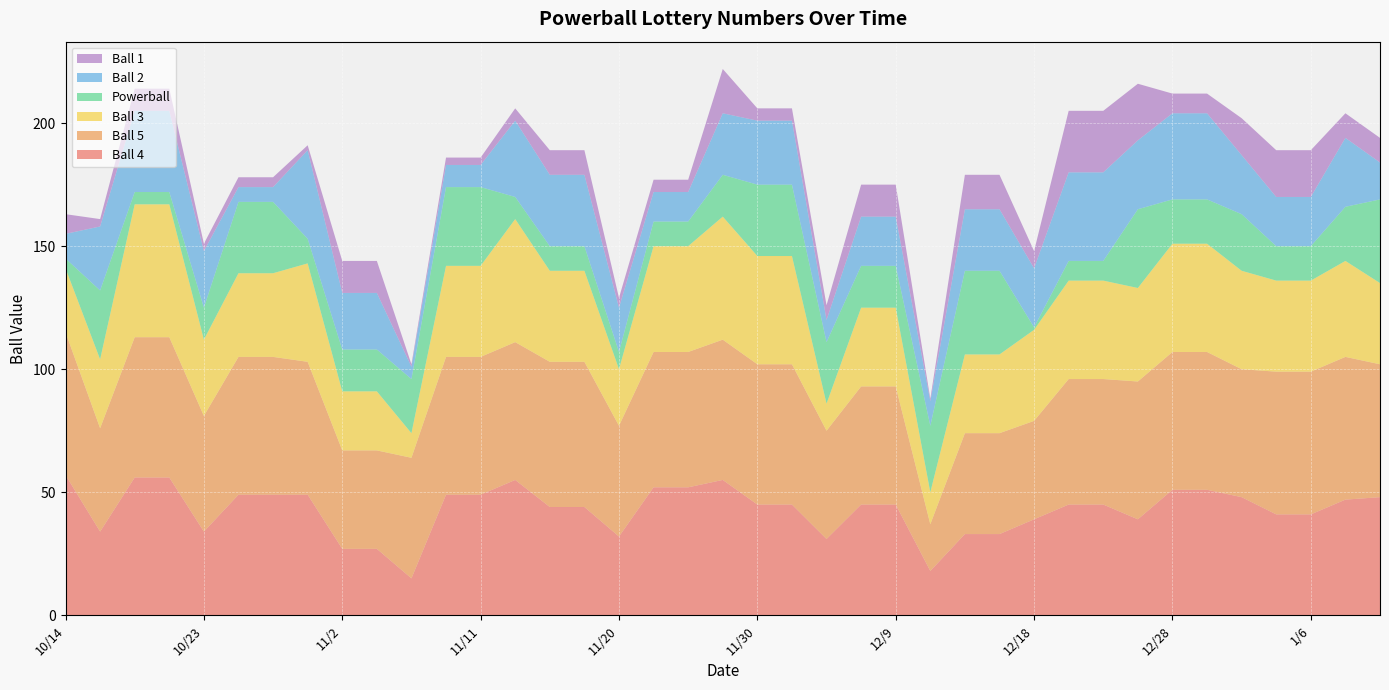

Reading right to left, transcribe all the data shown in this chart.

Ball 4: 48	47	41	41	48	51	51	39	45	45	39	33	33	18	45	45	31	45	45	55	52	52	32	44	44	55	49	49	15	27	27	49	49	49	34	56	56	34	57
Ball 5: 54	58	58	58	52	56	56	56	51	51	40	41	41	19	48	48	44	57	57	57	55	55	45	59	59	56	56	56	49	40	40	54	56	56	47	57	57	42	58
Ball 3: 33	39	37	37	40	44	44	38	40	40	37	32	32	13	32	32	11	44	44	50	43	43	23	37	37	50	37	37	10	24	24	40	34	34	31	54	54	28	26
Powerball: 34	22	14	14	23	18	18	32	8	8	1	34	34	27	17	17	25	29	29	17	10	10	7	10	10	9	32	32	22	17	17	10	29	29	13	5	5	28	4
Ball 2: 15	28	20	20	24	35	35	28	36	36	24	25	25	10	20	20	9	26	26	25	12	12	18	29	29	31	9	9	5	23	23	36	6	6	23	33	33	26	10
Ball 1: 10	10	19	19	15	8	8	23	25	25	7	14	14	1	13	13	6	5	5	18	5	5	4	10	10	5	3	3	1	13	13	2	4	4	3	9	9	3	8